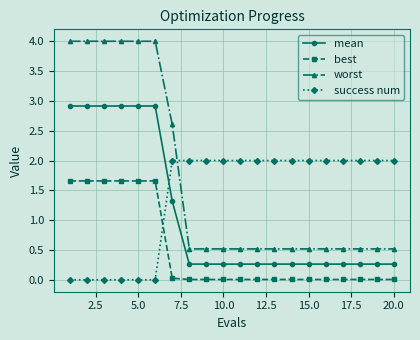

Which series has the largest total across all categories?

worst